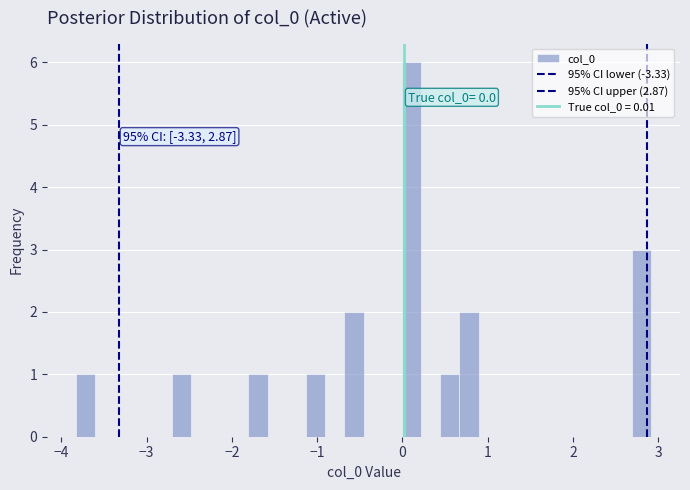

Around what value on the x-axis is the tallest bar? Give the approximate position of its centre, as read against the axis.

0.1